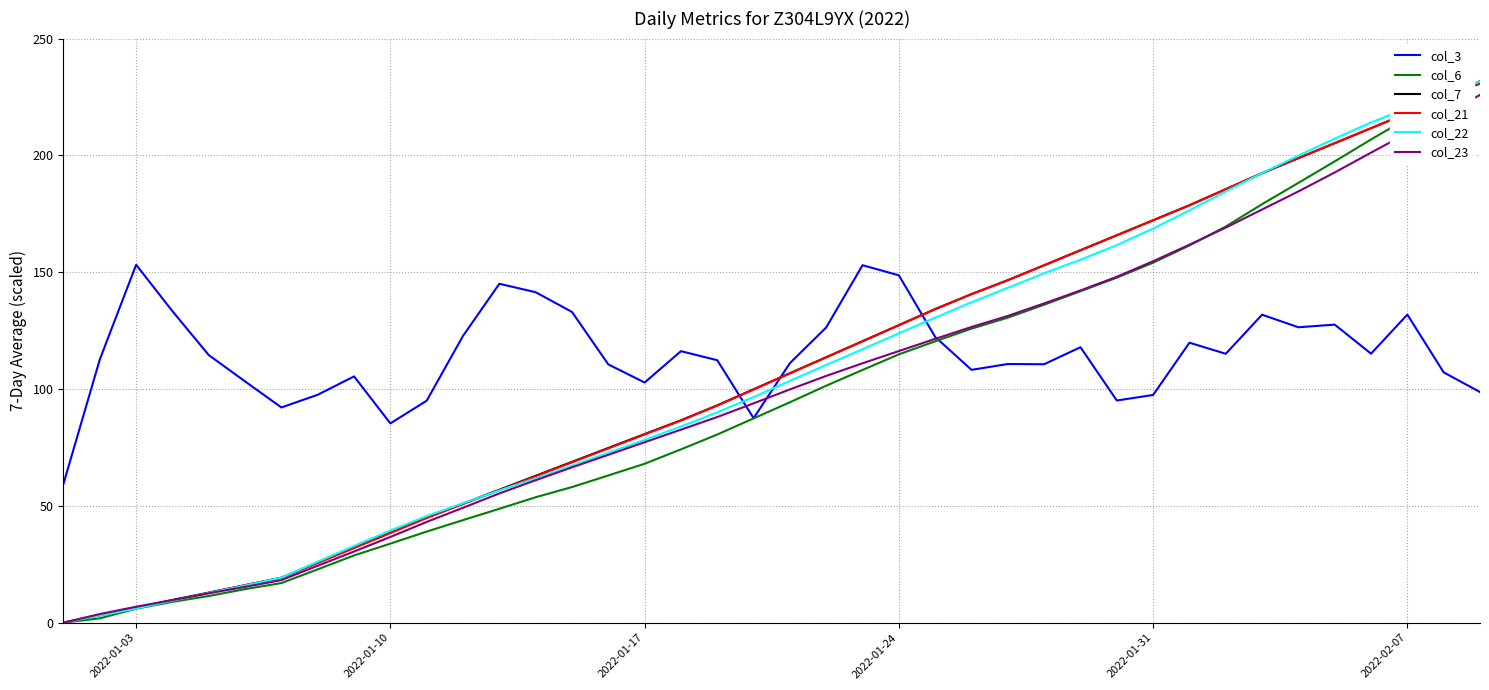

What is the sum of all col_23 values?

3978.8